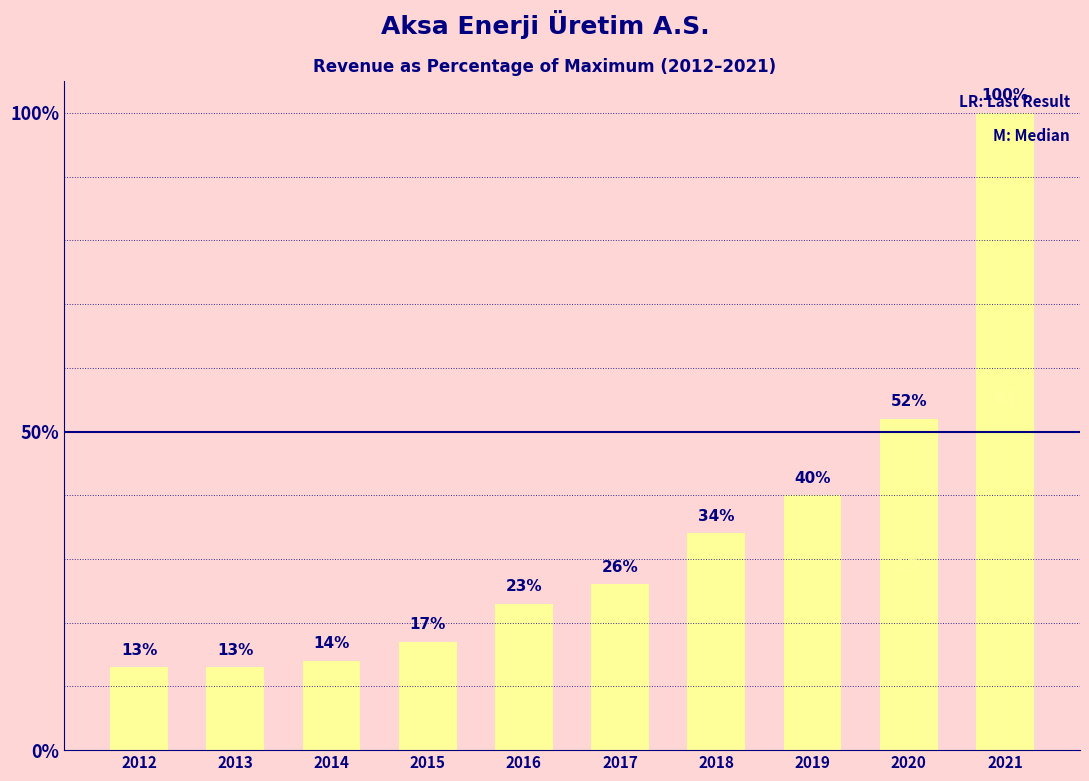

What is the difference between the second highest and second lowest values?

39